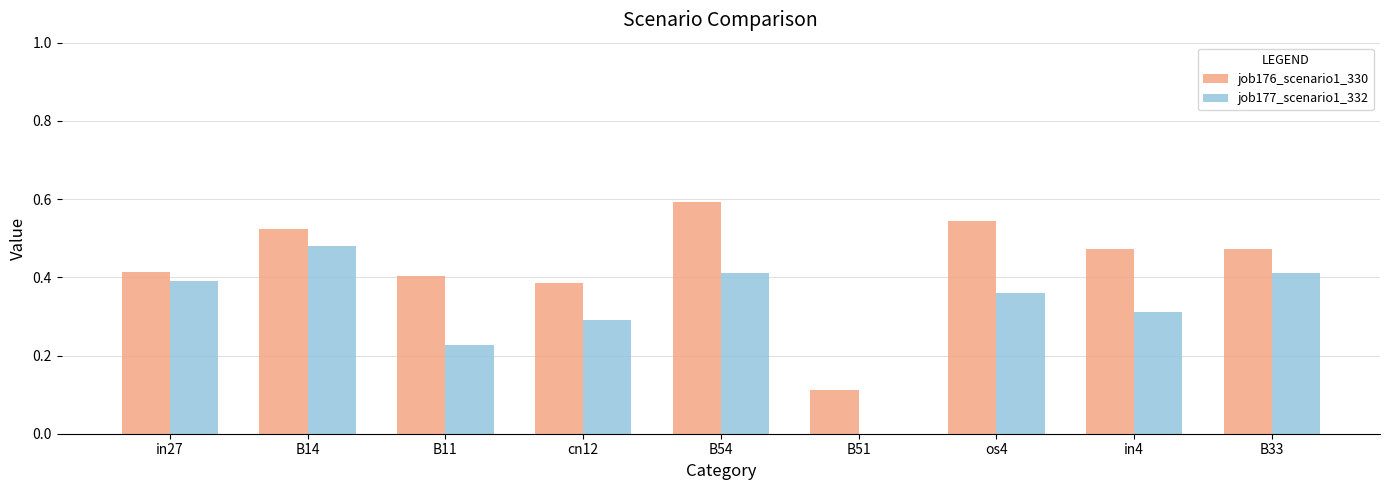

The value of job176_scenario1_330 at in4 is 0.7. True or false?

False